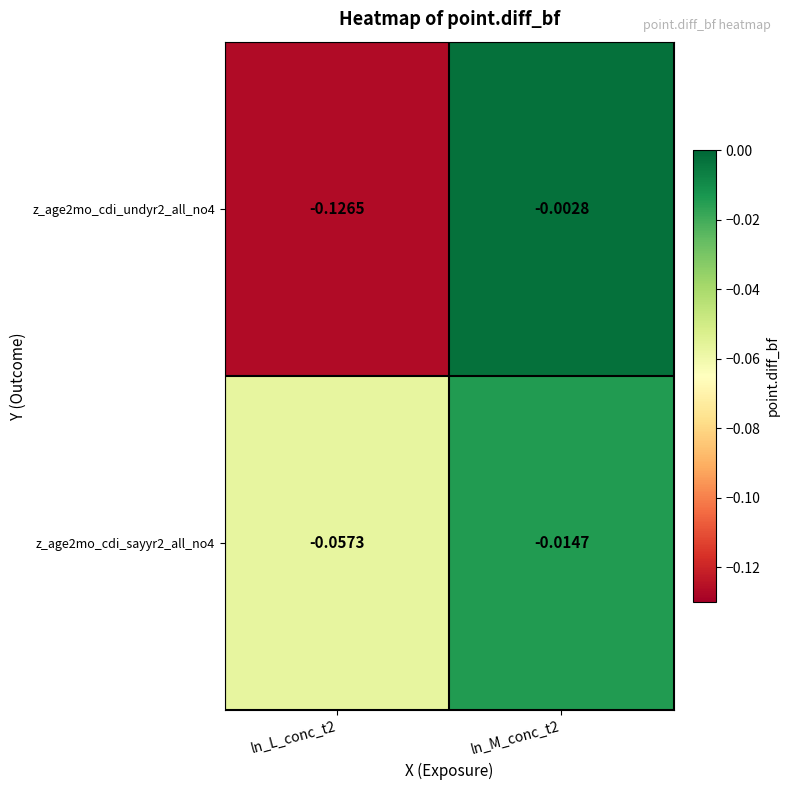

How many distinct data groups are displayed?

2